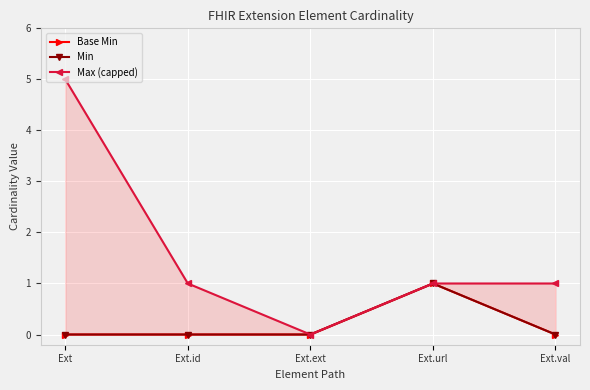

At which label is Min closest to 0?

Ext